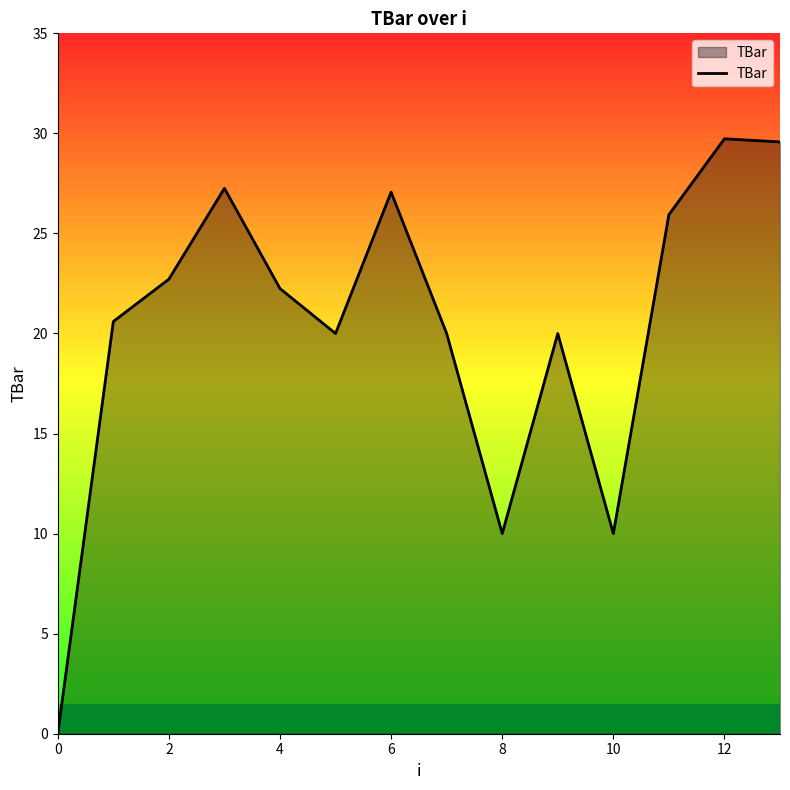

What is the greatest value displayed?

29.7